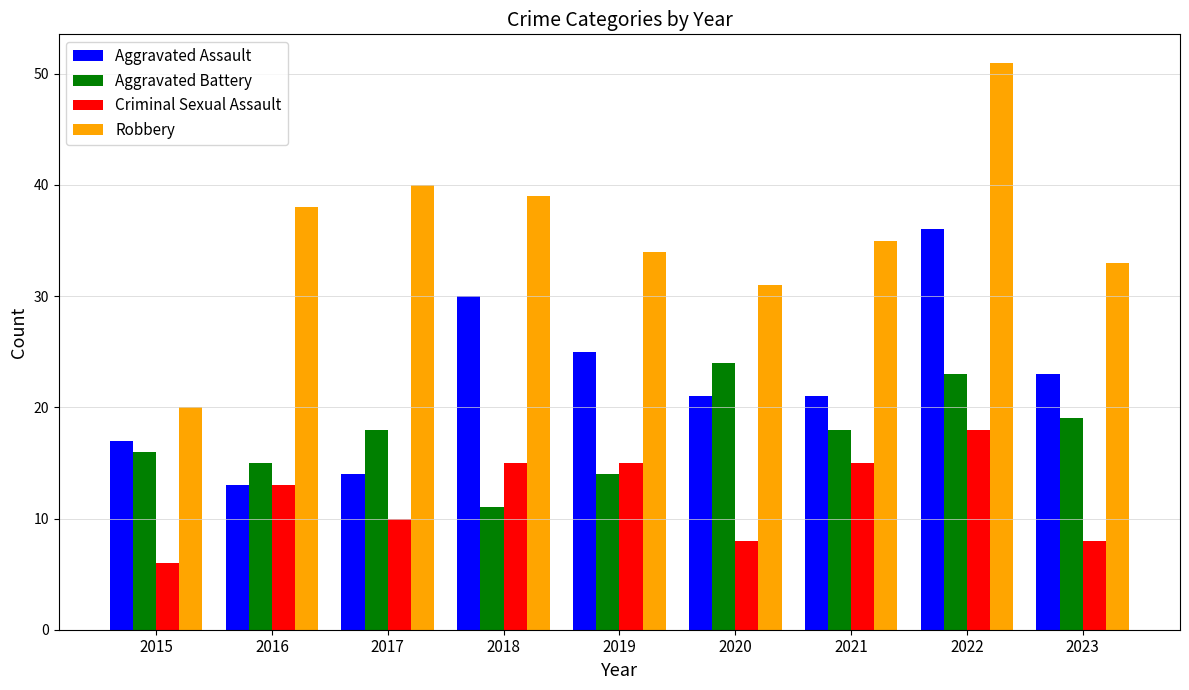

How many data points in Aggravated Battery are less than 18?

4